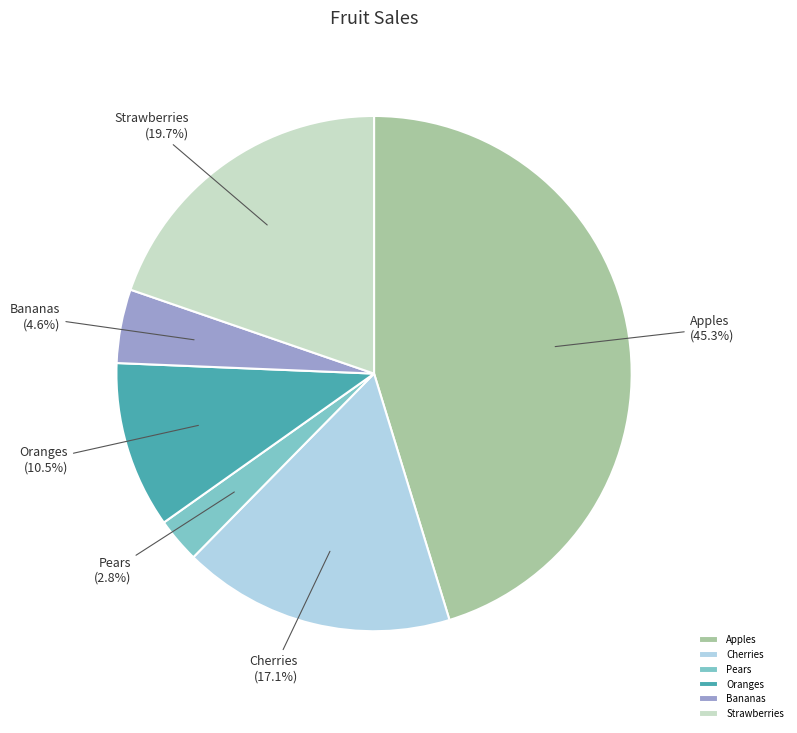

To the nearest percent, what is the difference between the Apples and Strawberries slice percentages?

26%